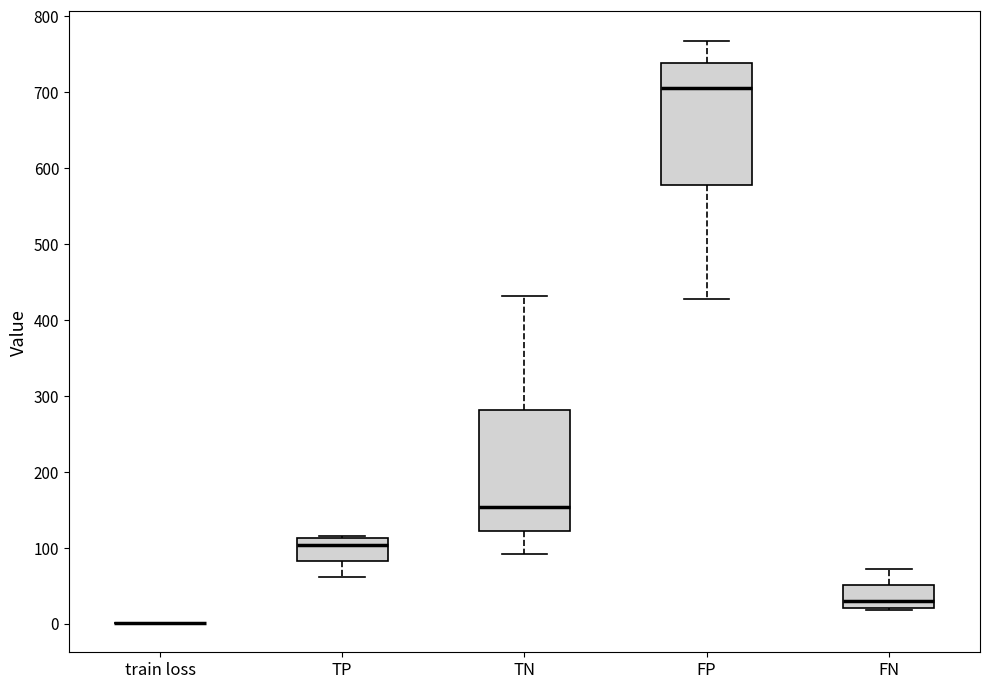

Where is the lower edge of the box for FN on the y-axis? The values are not printed on the chart, so give them approximately, as read against the axis.

20